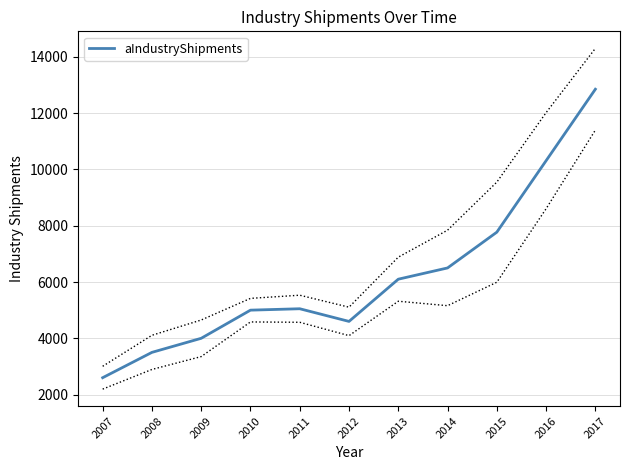

What is the value of the 7th point from the left?

6100.0